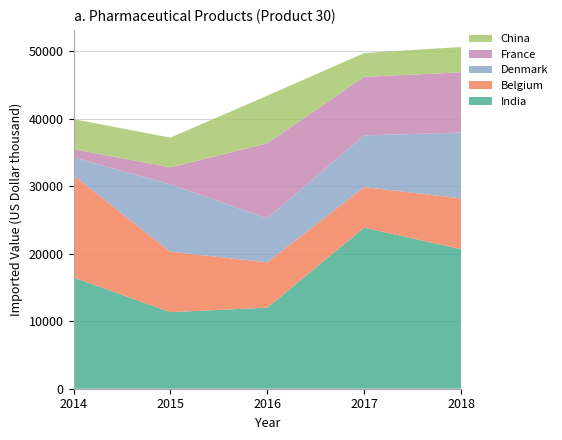

Reading left to right, list all the values displayed in this chart.

India: India=16483	Belgium=11345	Denmark=12011	France=23858	China=20678
Belgium: India=15124	Belgium=8953	Denmark=6717	France=6021	China=7523
Denmark: India=2675	Belgium=9975	Denmark=6525	France=7657	China=9745
France: India=1215	Belgium=2518	Denmark=11116	France=8677	China=8928
China: India=4447	Belgium=4407	Denmark=7053	France=3516	China=3759